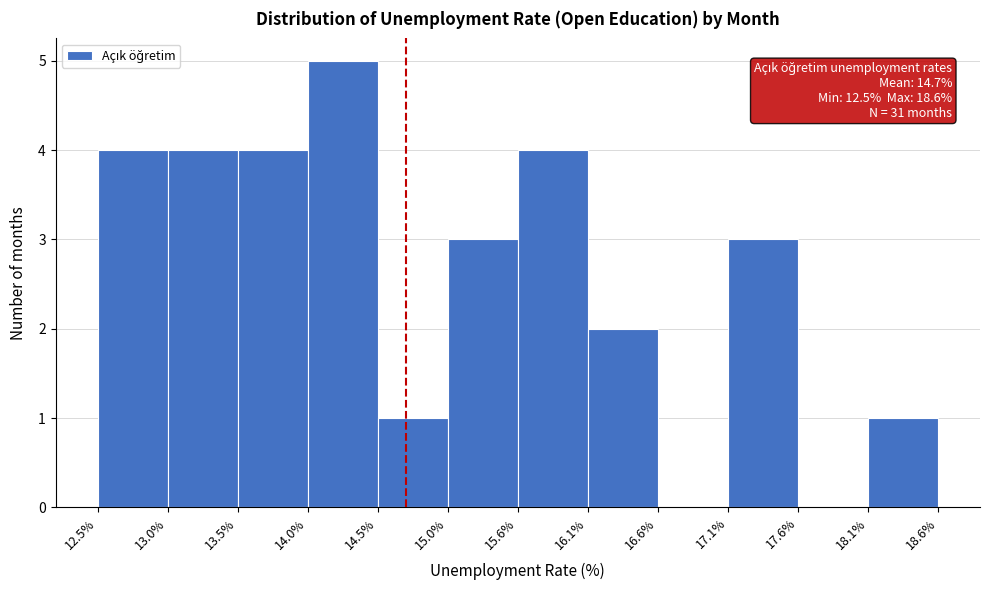

Over which range of the x-axis is the bar tallest?

14.0% to 14.5%